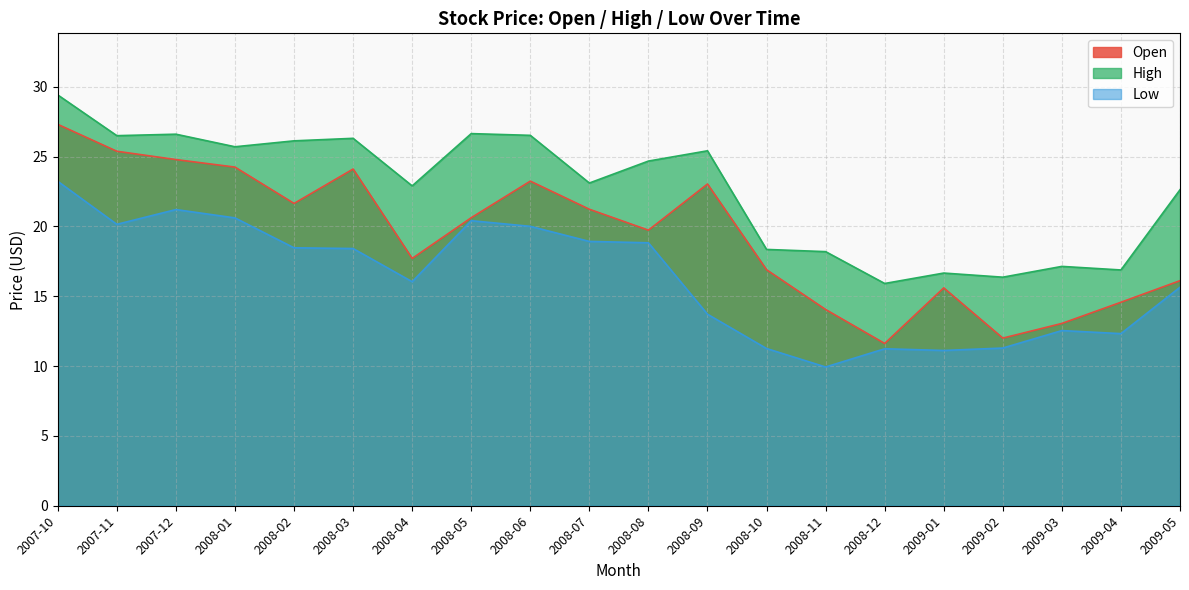

Which series changed the most between 2008-10 and 2008-12?

Open